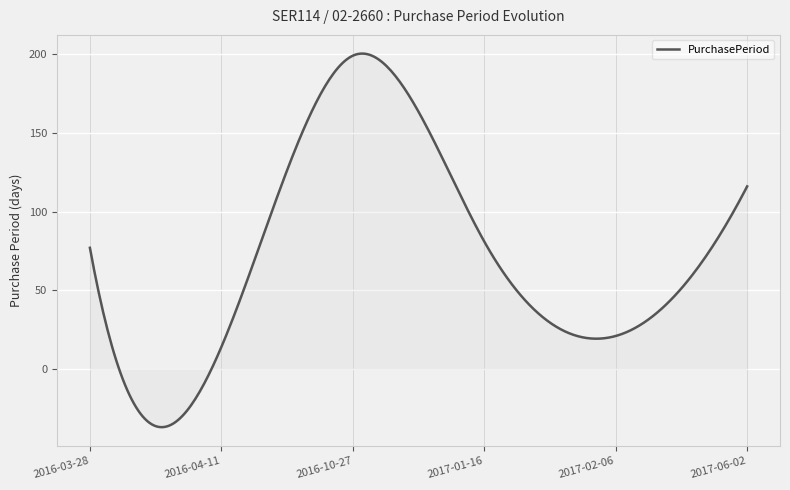

What is the greatest value displayed?

200.3